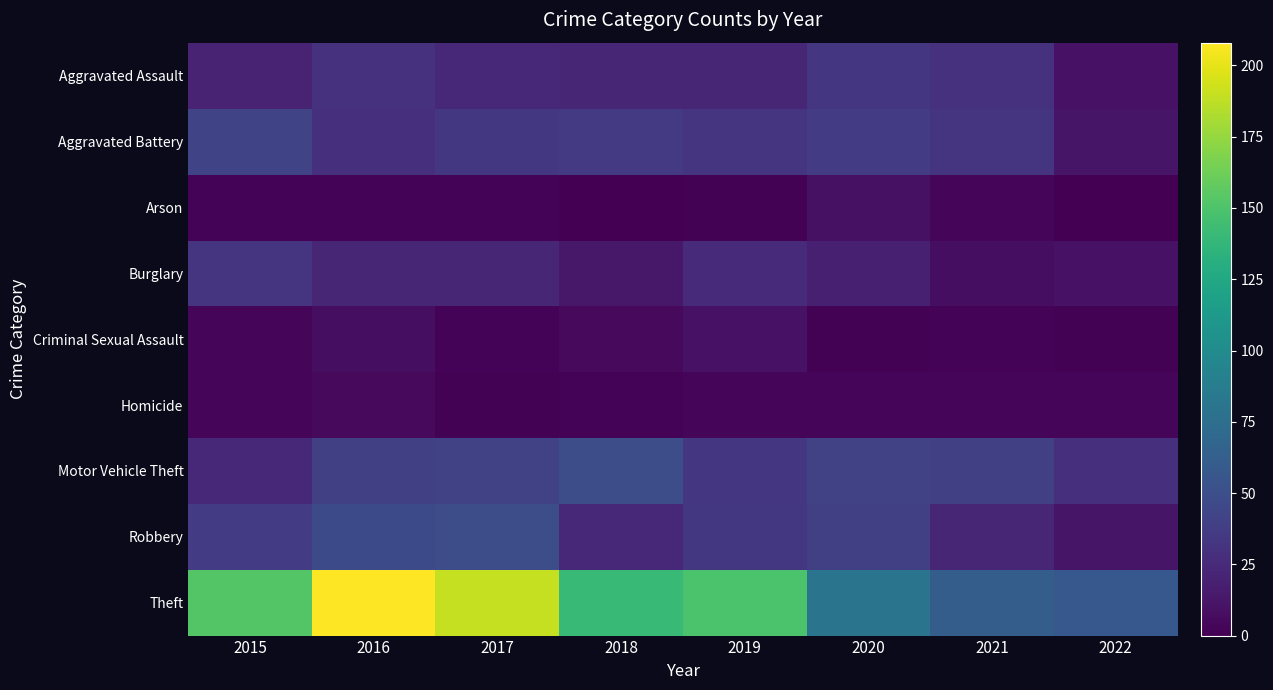

Rank the series by their maximum value, from lowest to highest.

Homicide, Arson, Criminal Sexual Assault, Burglary, Aggravated Assault, Aggravated Battery, Motor Vehicle Theft, Robbery, Theft